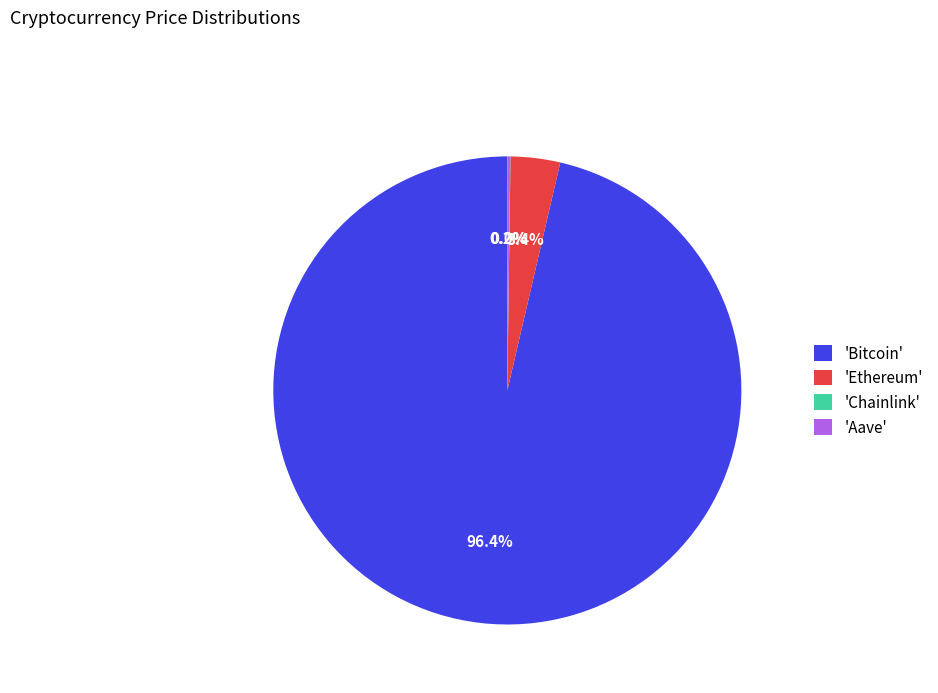

Does 'Bitcoin' account for over 50% of the chart?

Yes